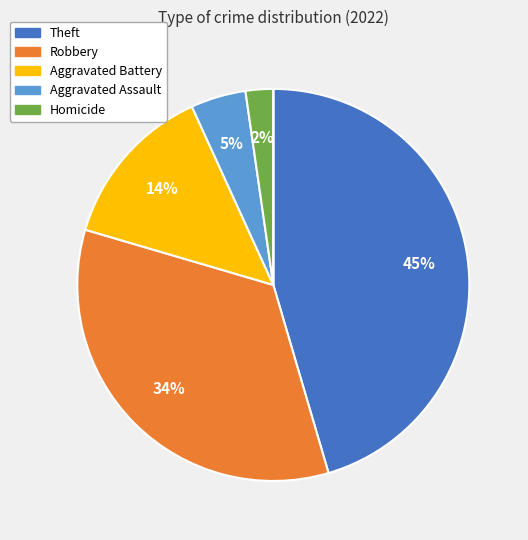

To the nearest percent, what is the average slice percentage?

17%